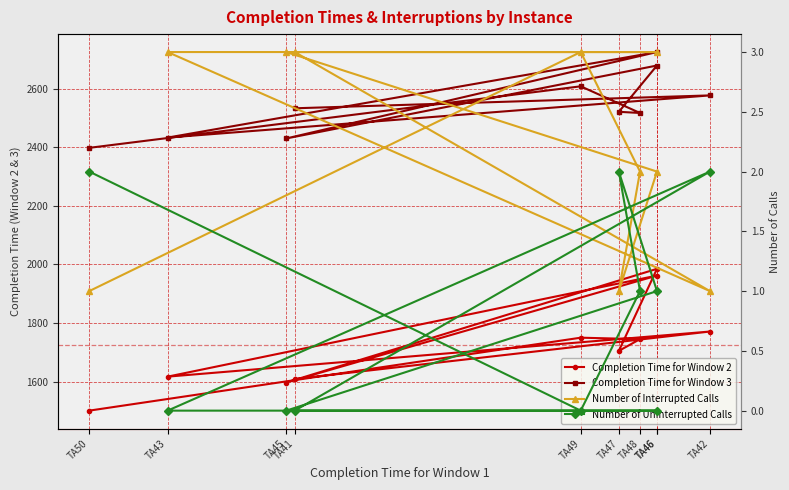

Where is the first local minimum for Completion Time for Window 3?

TA43